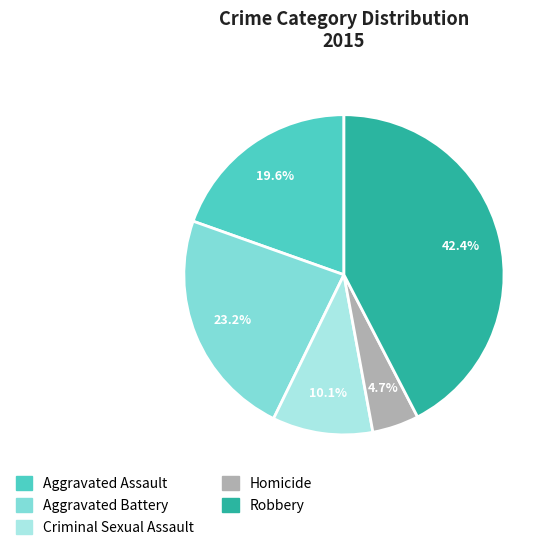

How many slices are in this pie chart?

5